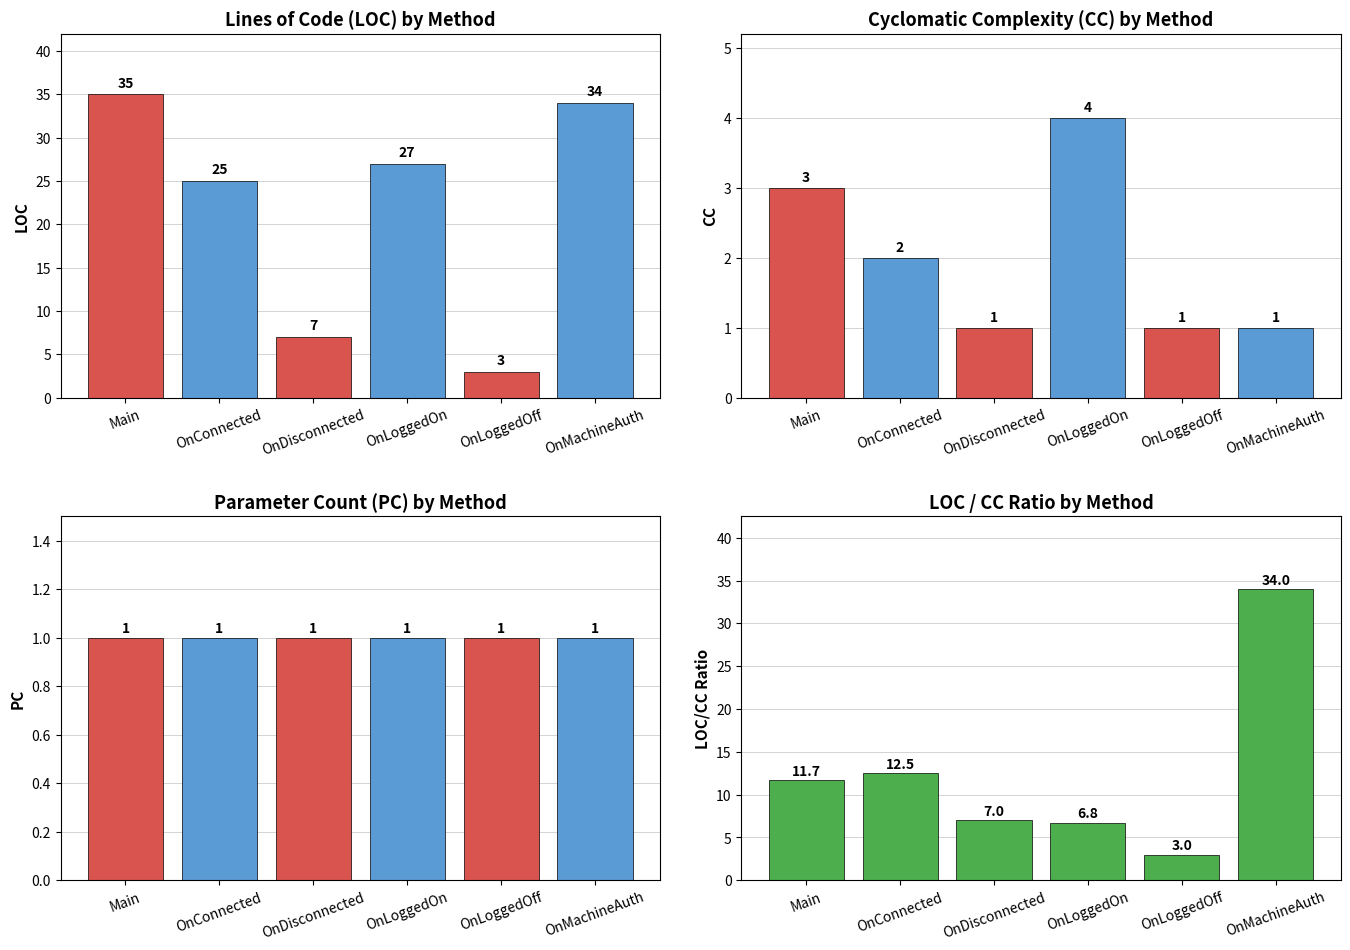

The value at Main is 15.9. True or false?

False